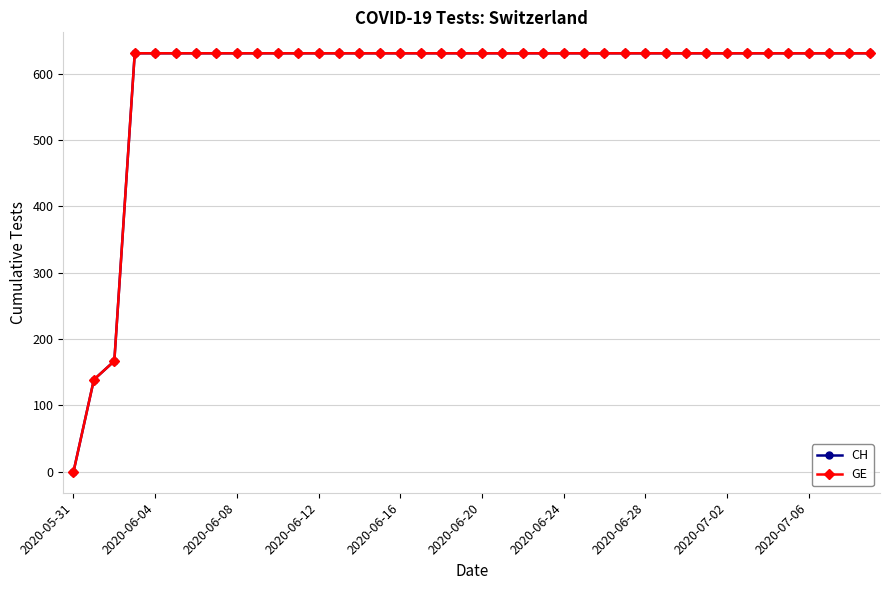

Is this an area chart (filled region under the line)?

No